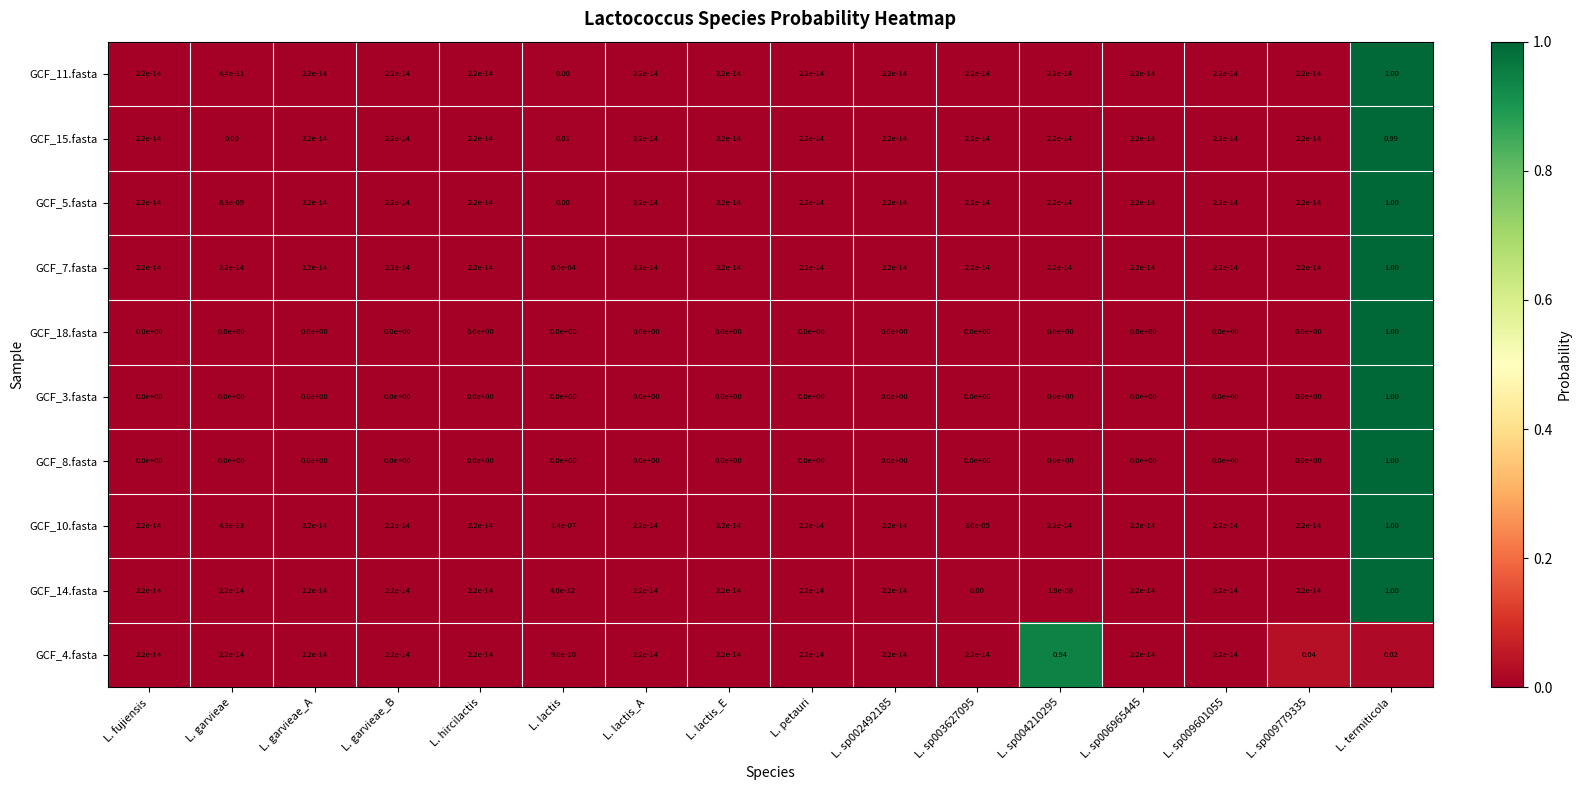

Which category has the highest value in the GCF_14.fasta series?

L. termiticola